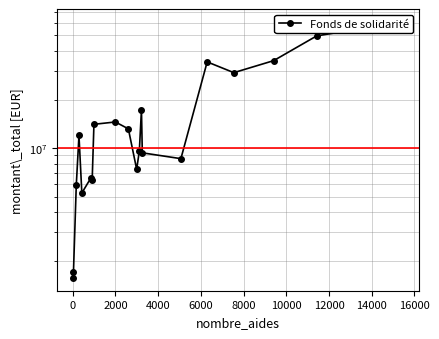

Is it true that the value at 13 is 16267056?

False